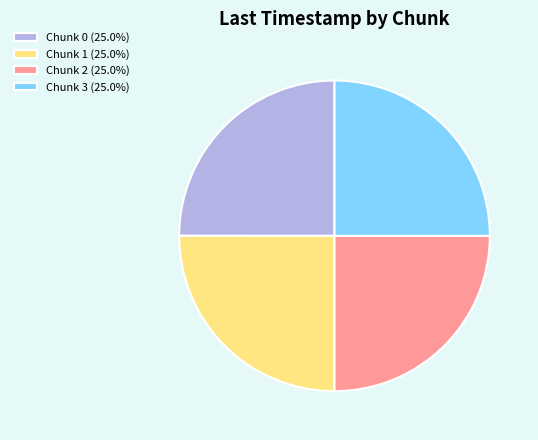

Does Chunk 1 represent more than half of the total?

No